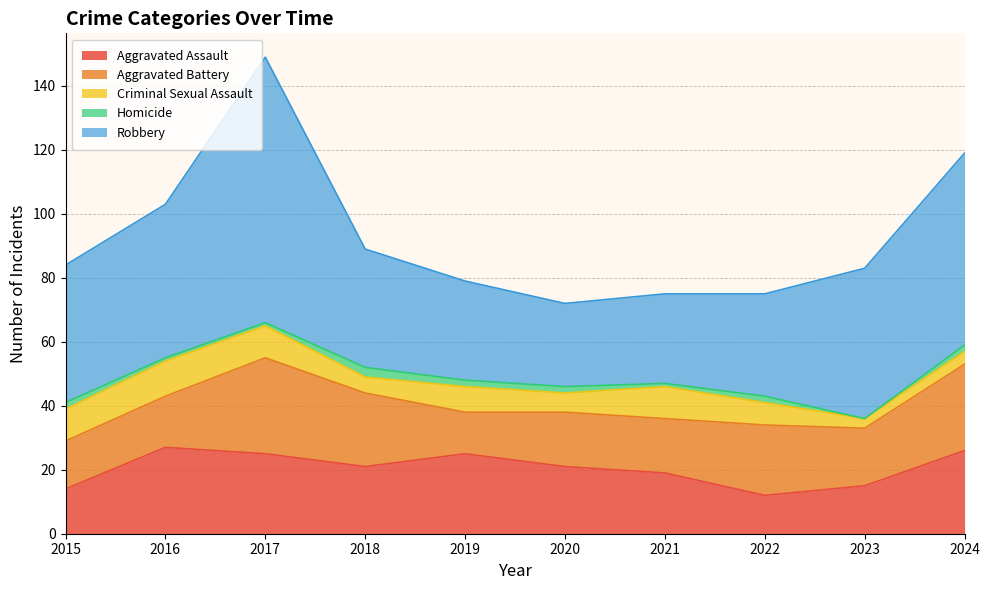

What is the sum of the Homicide values at 2022 and 2023?

2